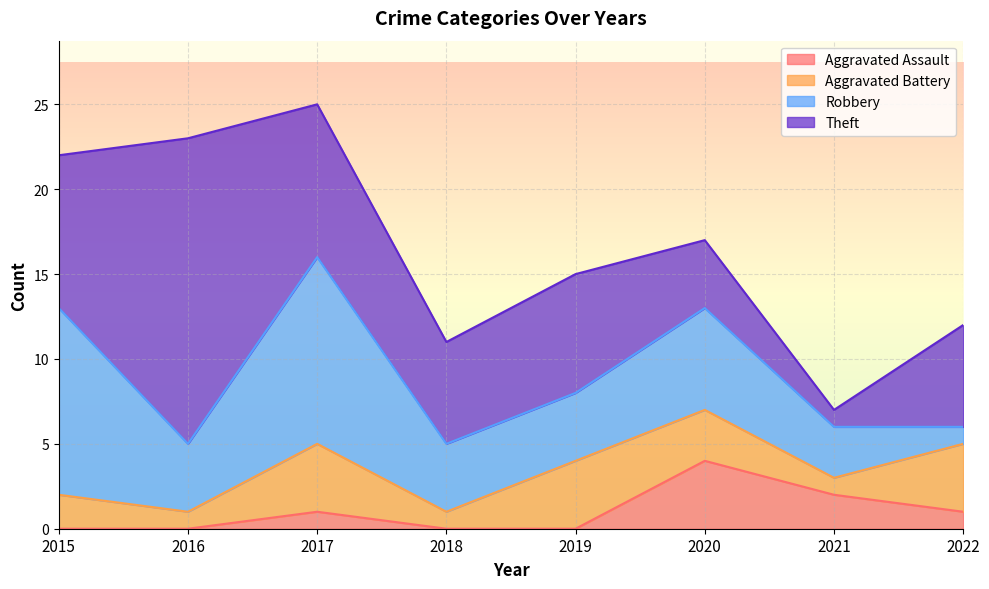

Is it true that Theft equals 1 at 2021?

False